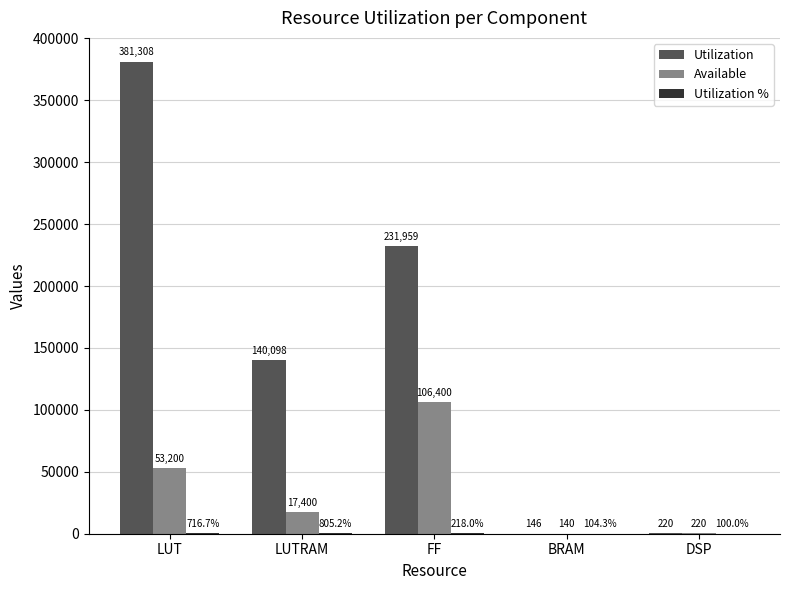

What is the approximate value of Available at LUT?

53200.0